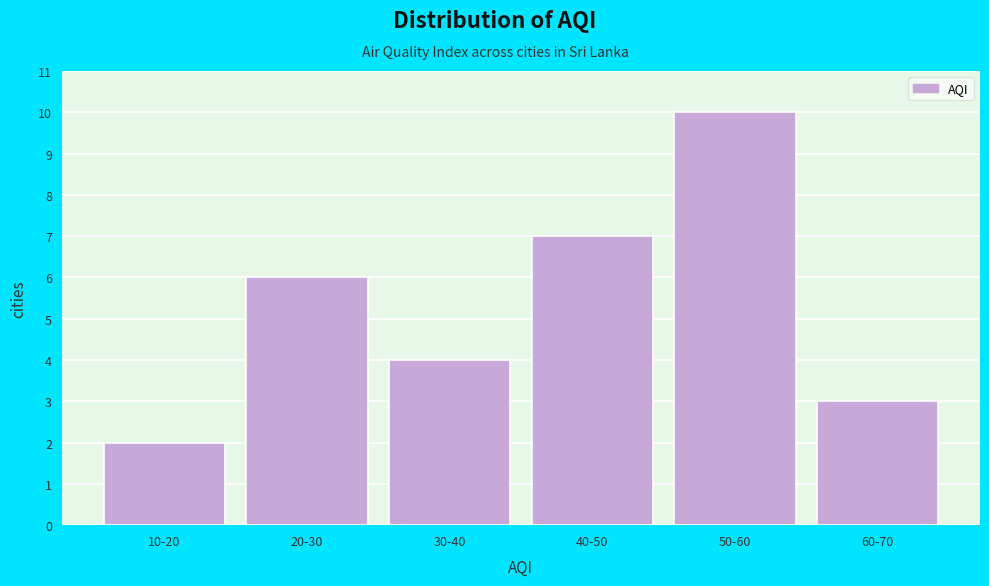

Reading left to right, transcribe all the data shown in this chart.

2	6	4	7	10	3